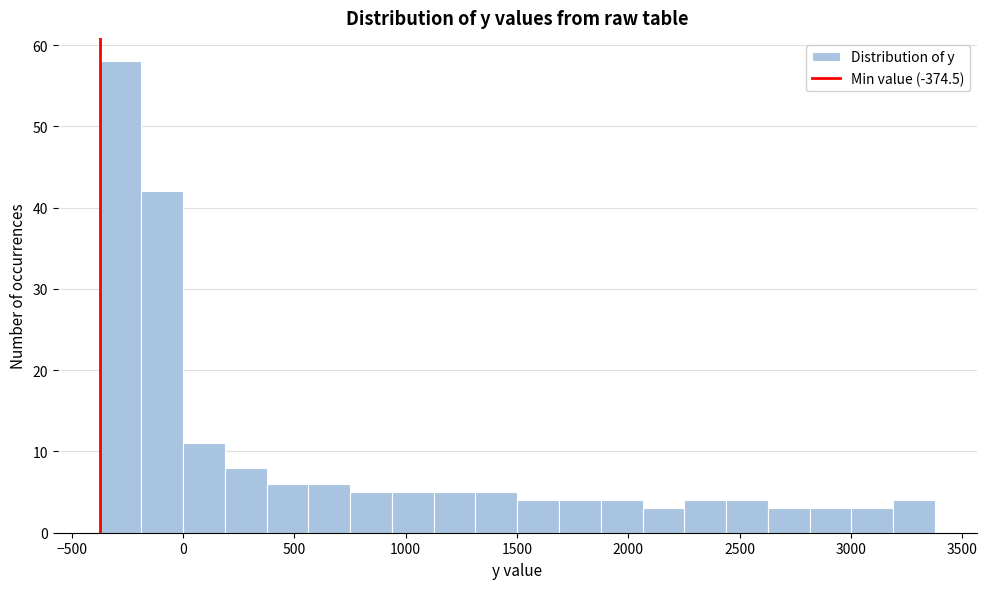

Read against the x-axis, roughly where is the centre of the tallest bar?

-300